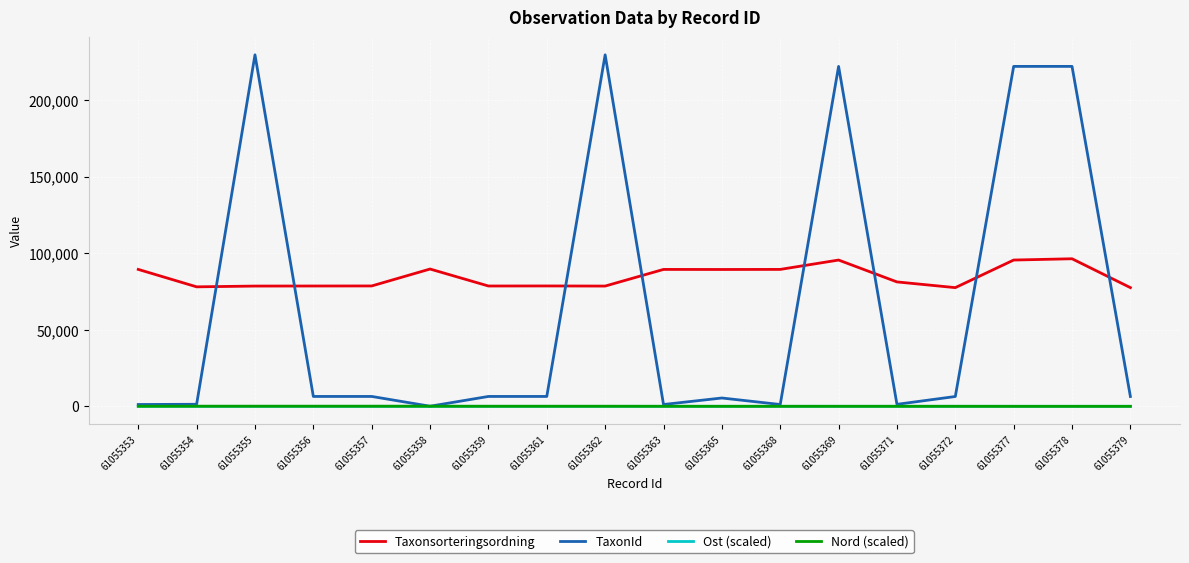

After their last crossing, which series has the higher values: Nord (scaled) or Ost (scaled)?

Ost (scaled)